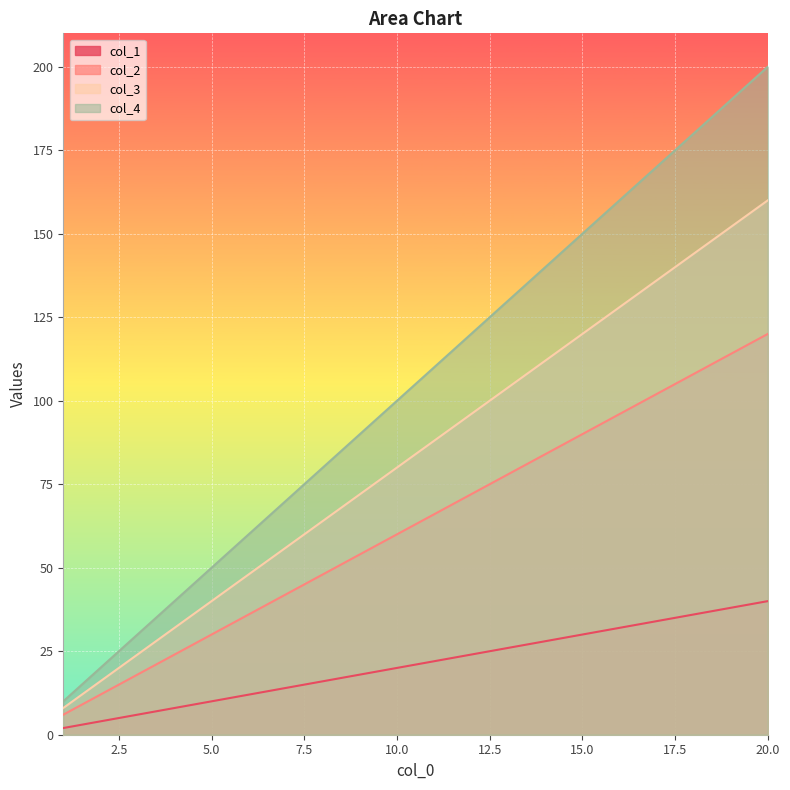

Rank the series at 10.0 from highest to lowest value.

col_4, col_3, col_2, col_1